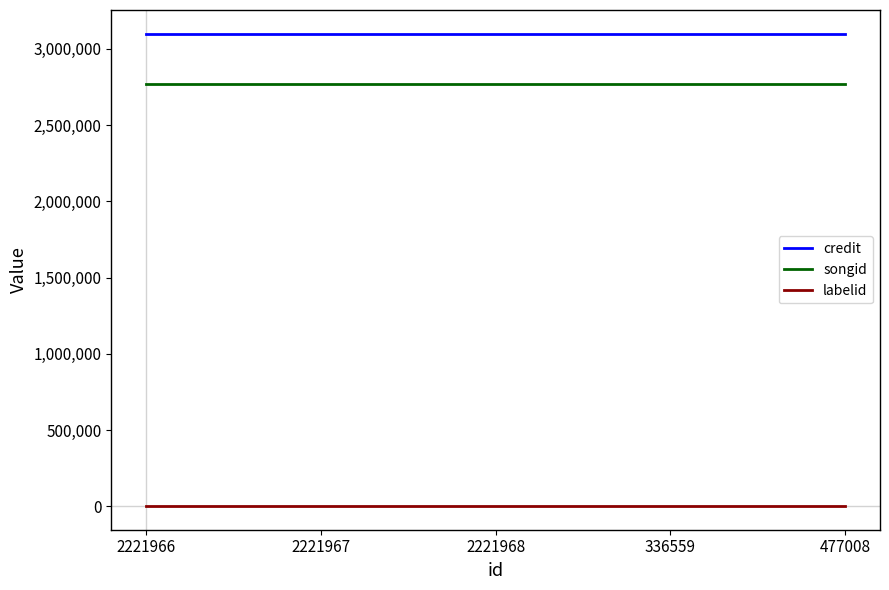

At how many categories does at least one series exceed 2272382?

5